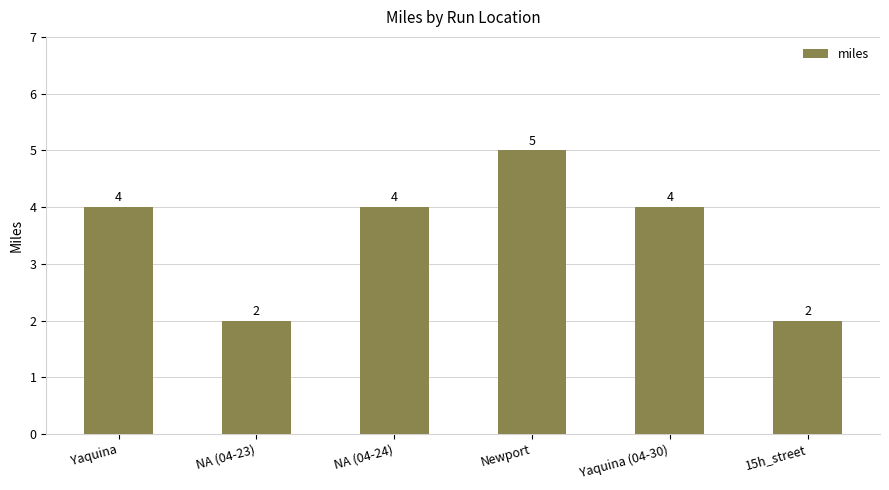

Count the values in the range 2 to 4.

5